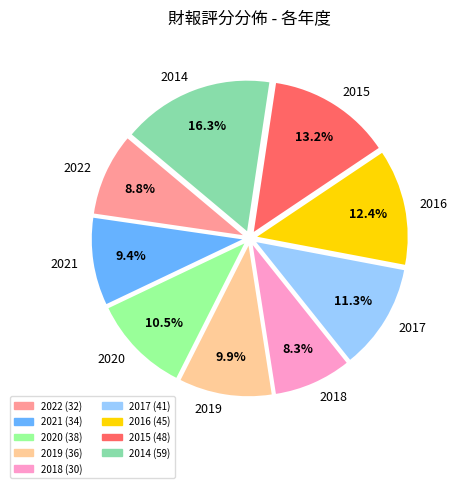

To the nearest percent, what is the average slice percentage?

11%